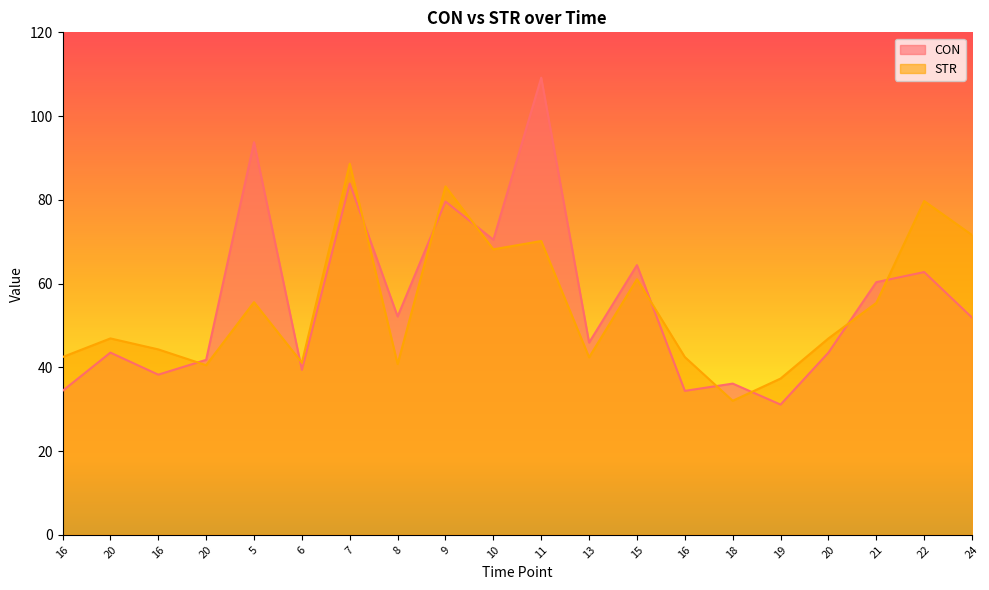

Count the number of data series in this chart.

2